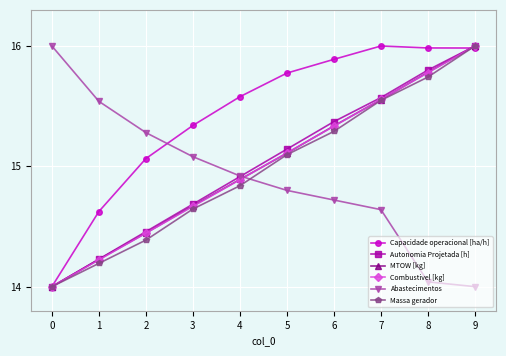

True or false: Abastecimentos and MTOW [kg] cross at least once.

True